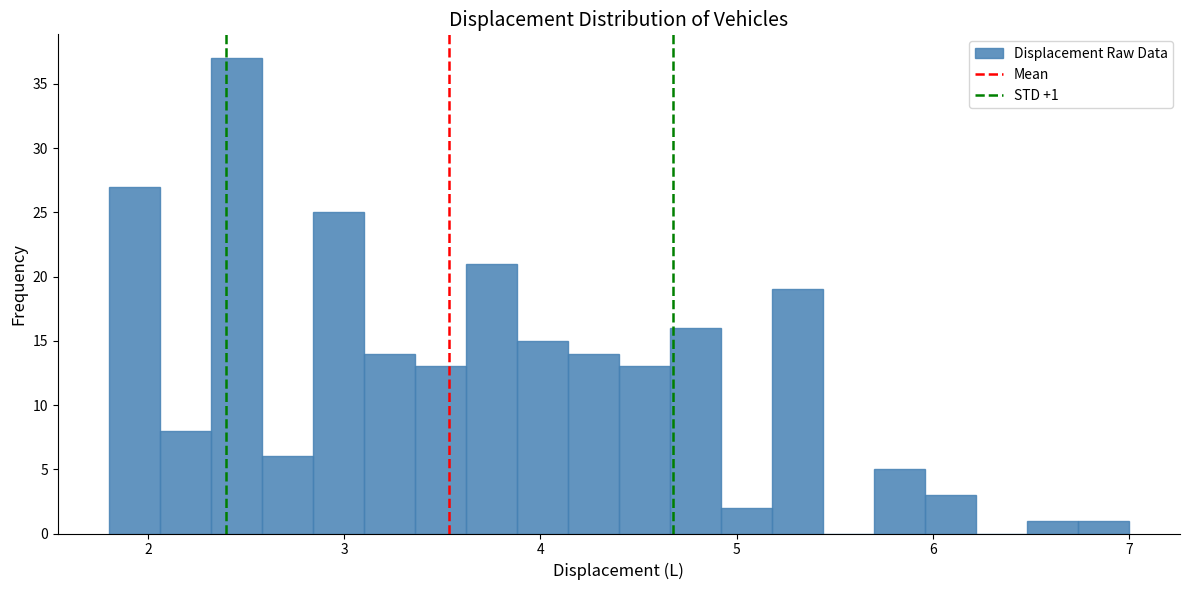

Around what value on the x-axis is the tallest bar? Give the approximate position of its centre, as read against the axis.

2.5